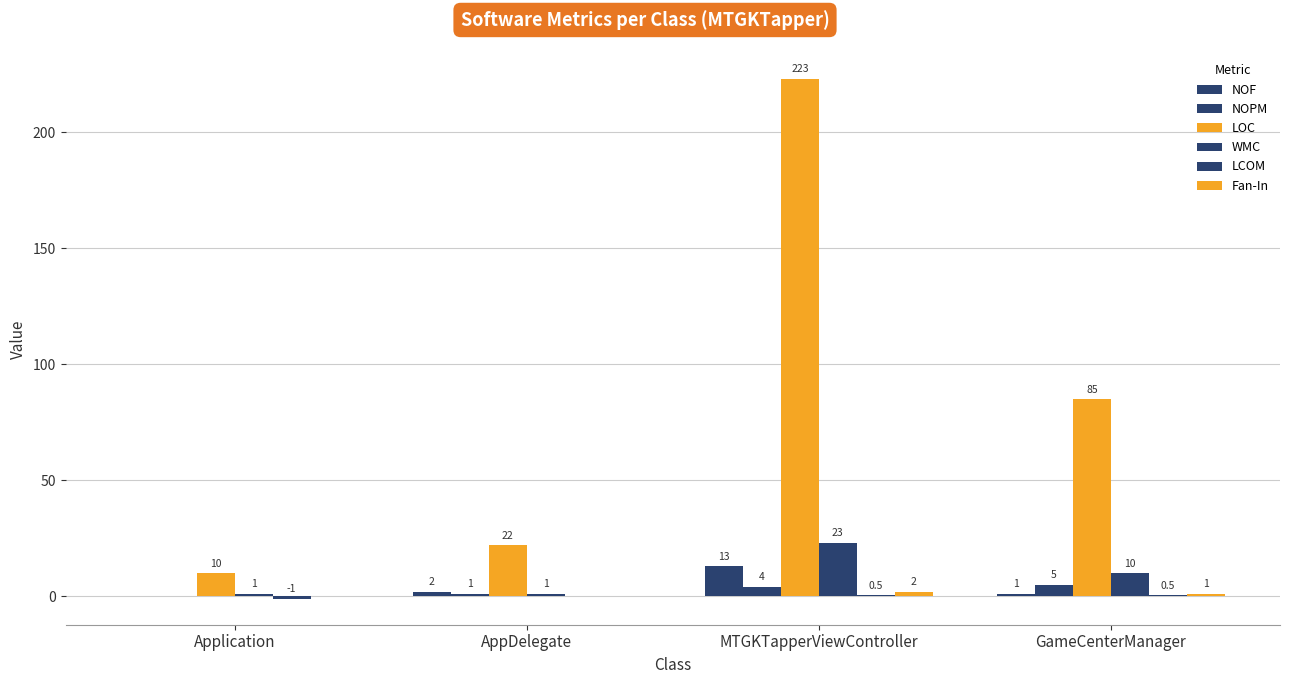

Are the bars grouped side by side (vs. stacked)?

Yes